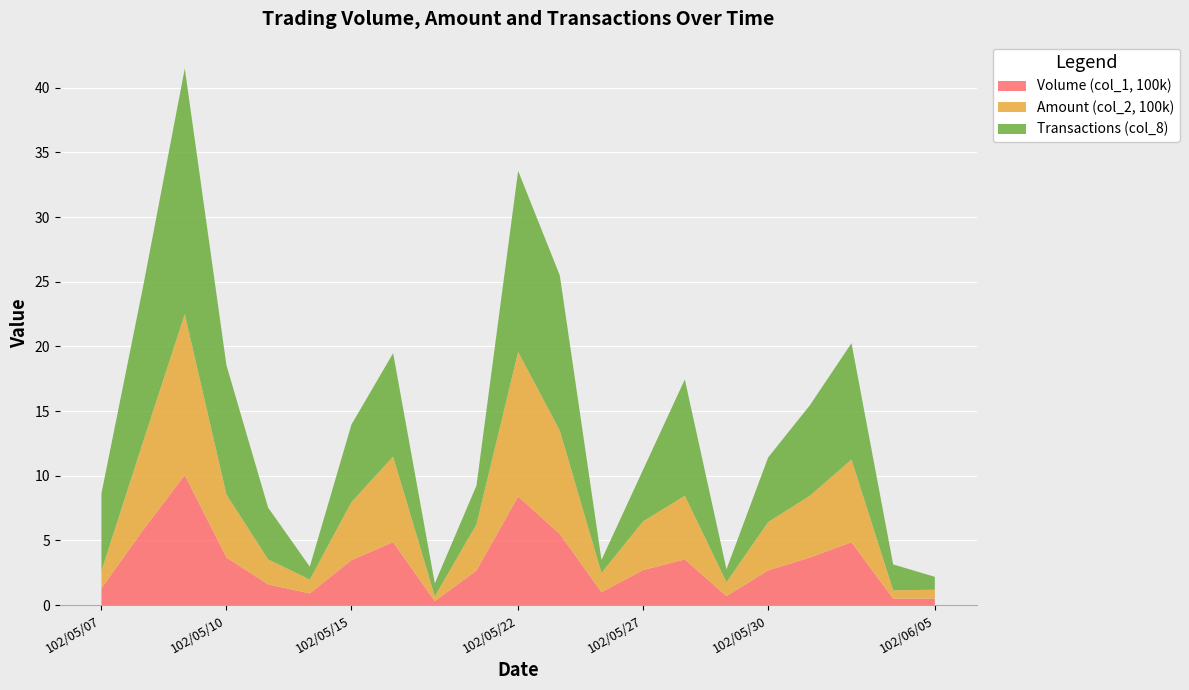

Reading left to right, what are all the values shown in this chart?

Volume (col_1, 100k): 102/05/07=1.3	102/05/08=5.8	102/05/09=10.1	102/05/10=3.7	102/05/13=1.6	102/05/14=0.9	102/05/15=3.5	102/05/16=4.9	102/05/20=0.3	102/05/21=2.7	102/05/22=8.4	102/05/23=5.5	102/05/24=1.0	102/05/27=2.7	102/05/28=3.5	102/05/29=0.7	102/05/30=2.7	102/05/31=3.7	102/06/03=4.9	102/06/04=0.5	102/06/05=0.5
Amount (col_2, 100k): 102/05/07=1.3	102/05/08=6.8	102/05/09=12.4	102/05/10=4.9	102/05/13=1.9	102/05/14=1.1	102/05/15=4.5	102/05/16=6.6	102/05/20=0.4	102/05/21=3.6	102/05/22=11.2	102/05/23=8.0	102/05/24=1.5	102/05/27=3.8	102/05/28=4.9	102/05/29=1.1	102/05/30=3.7	102/05/31=4.8	102/06/03=6.4	102/06/04=0.6	102/06/05=0.7
Transactions (col_8): 102/05/07=6.0	102/05/08=12.0	102/05/09=19.0	102/05/10=10.0	102/05/13=4.0	102/05/14=1.0	102/05/15=6.0	102/05/16=8.0	102/05/20=1.0	102/05/21=3.0	102/05/22=14.0	102/05/23=12.0	102/05/24=1.0	102/05/27=4.0	102/05/28=9.0	102/05/29=1.0	102/05/30=5.0	102/05/31=7.0	102/06/03=9.0	102/06/04=2.0	102/06/05=1.0